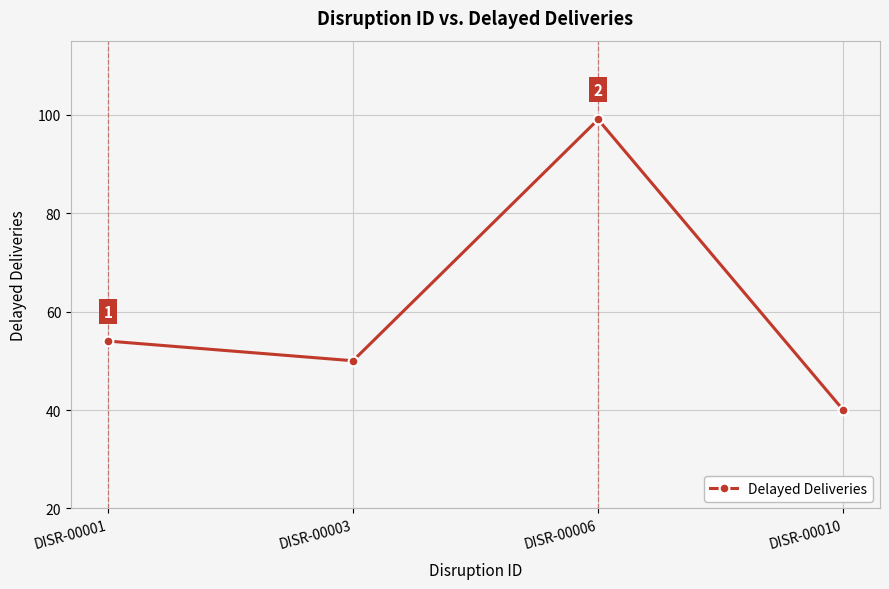

Between DISR-00001 and DISR-00006, which is larger?

DISR-00006